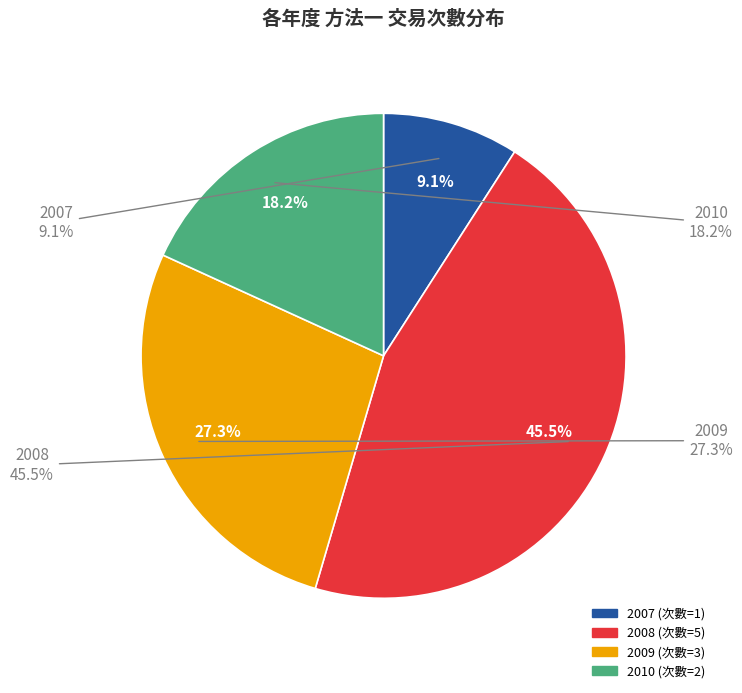

To the nearest percent, what is the average slice percentage?

25%